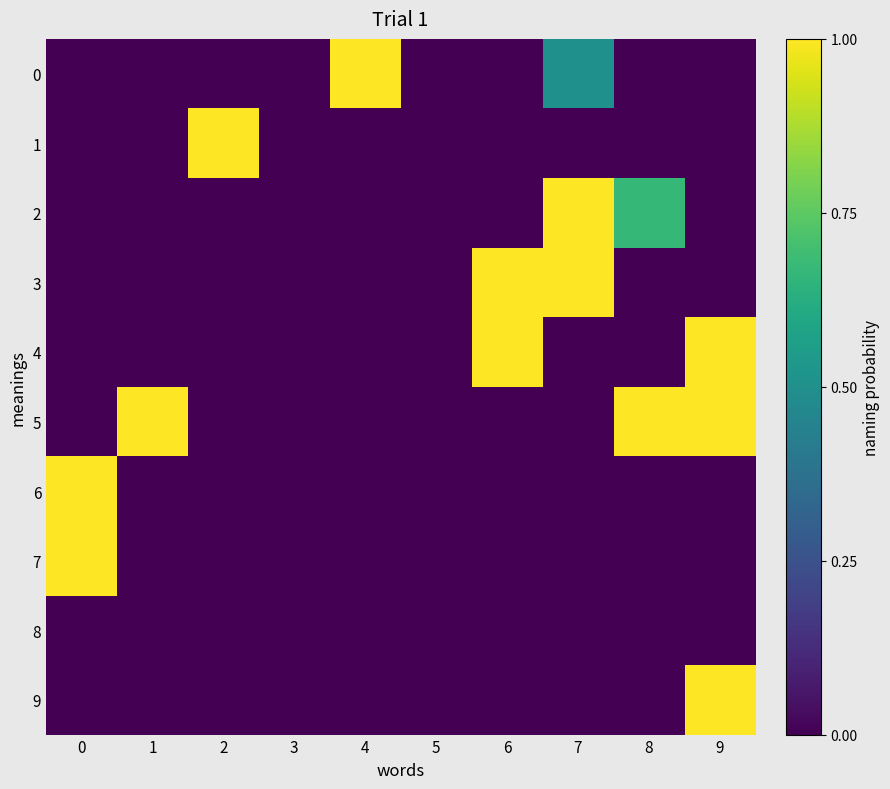

At which category is the sum across all series the highest?

9